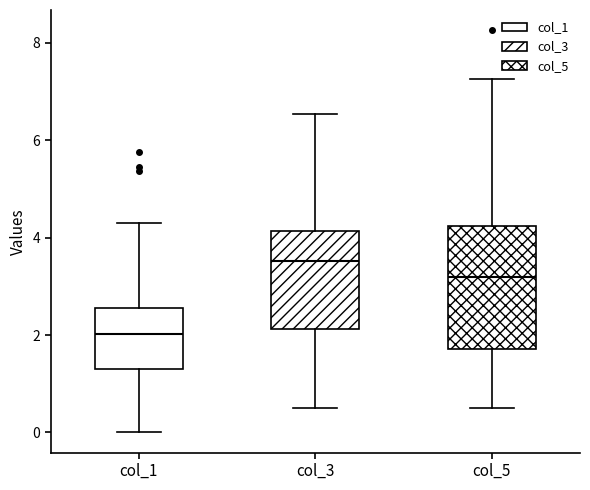

Reading left to right, transcribe this box plot: for each box, give where its median line is, the range the box spans, and where its two whiskers end, as read against the y-axis. The values are not printed on the chart, so give them approximately, as read against the axis.

col_1: median 2.0, box 1.4 to 2.6, whiskers 0.0 to 4.4
col_3: median 3.6, box 2.2 to 4.2, whiskers 0.6 to 6.6
col_5: median 3.2, box 1.8 to 4.2, whiskers 0.6 to 7.2